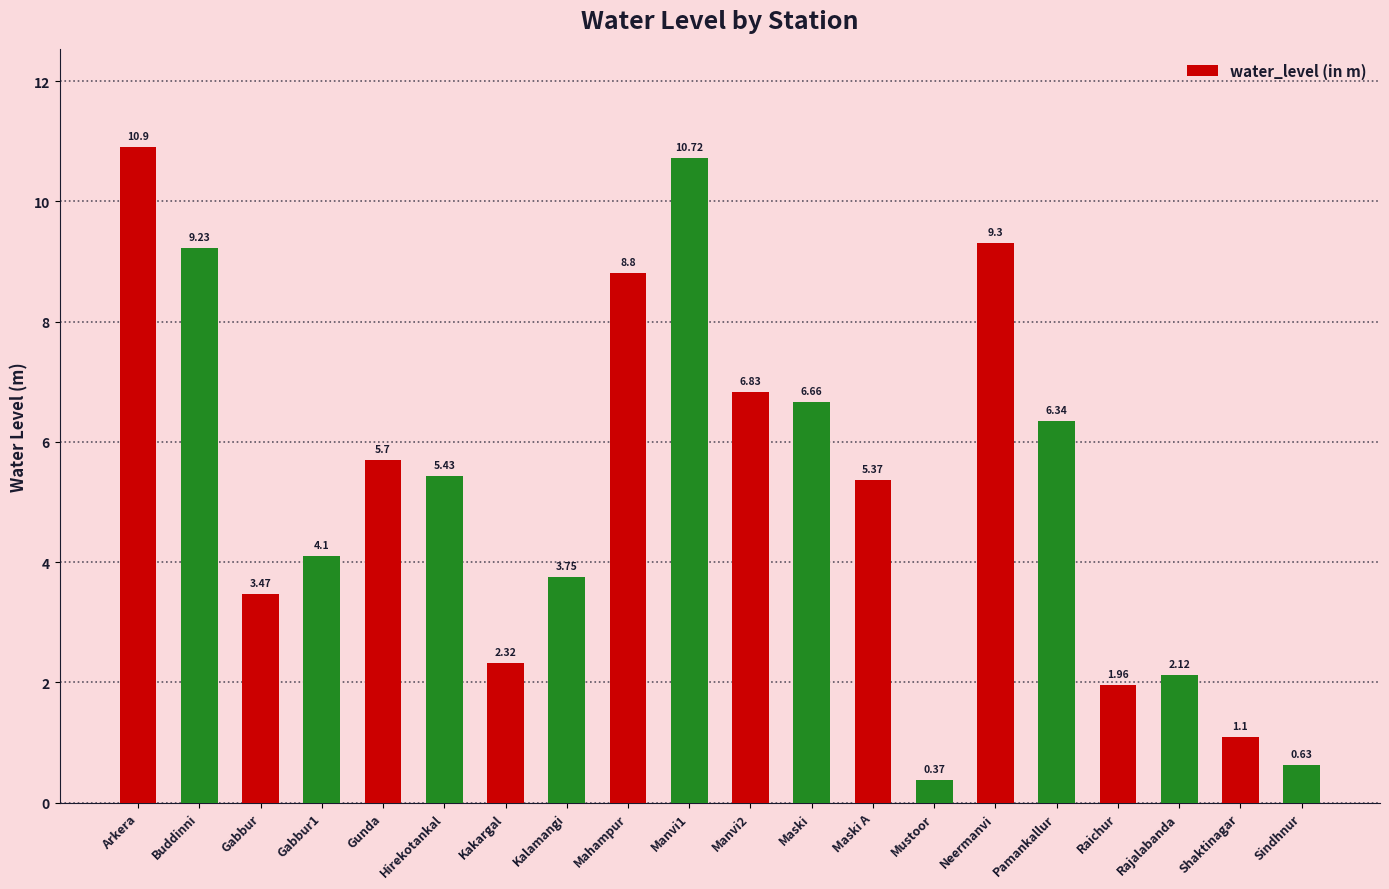

Rank the categories by value from lowest to highest.

Mustoor, Sindhnur, Shaktinagar, Raichur, Rajalabanda, Kakargal, Gabbur, Kalamangi, Gabbur1, Maski A, Hirekotankal, Gunda, Pamankallur, Maski, Manvi2, Mahampur, Buddinni, Neermanvi, Manvi1, Arkera